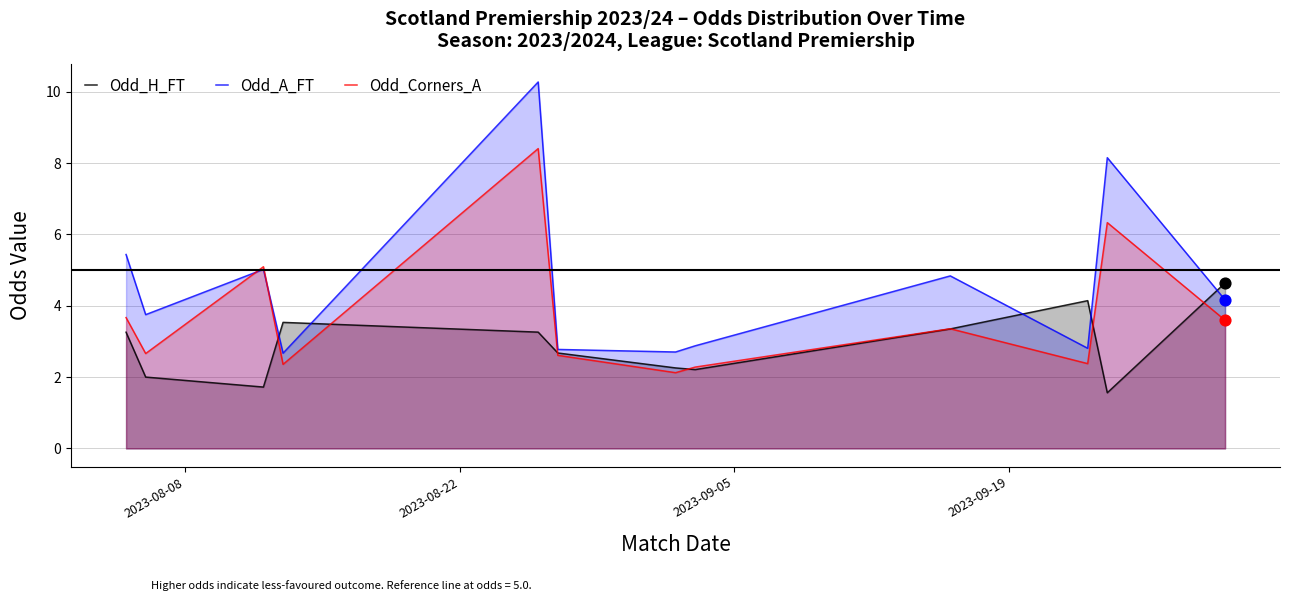

Which series reaches the maximum Y coordinate?

Odd_A_FT